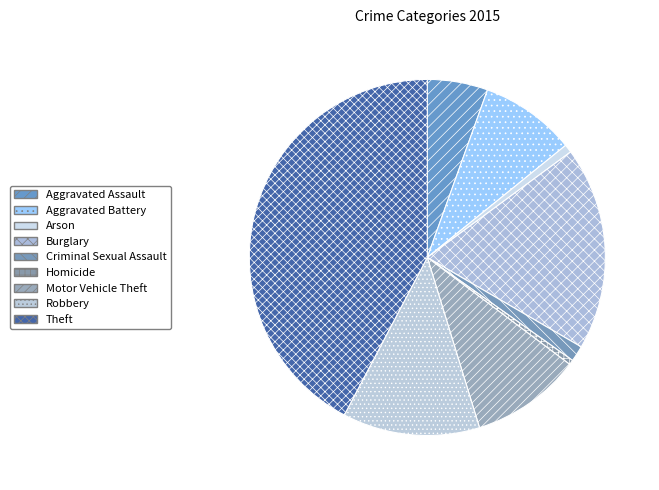

How many slices are in this pie chart?

9